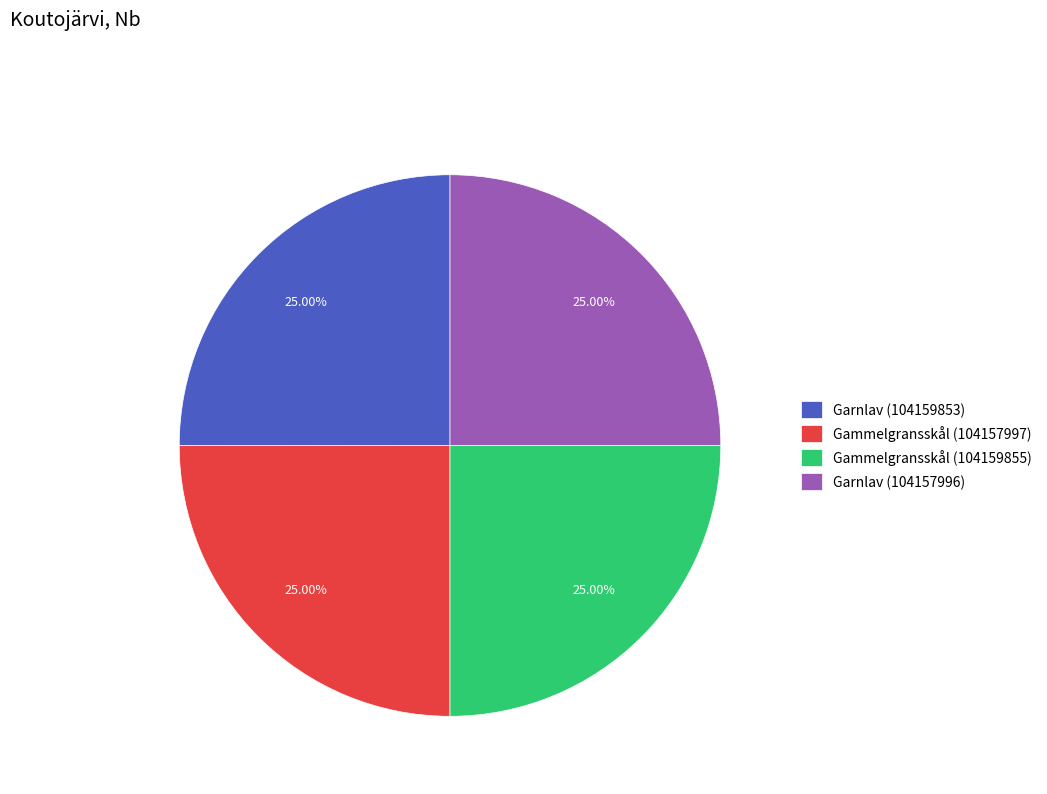

To the nearest percent, what is the average slice percentage?

25%